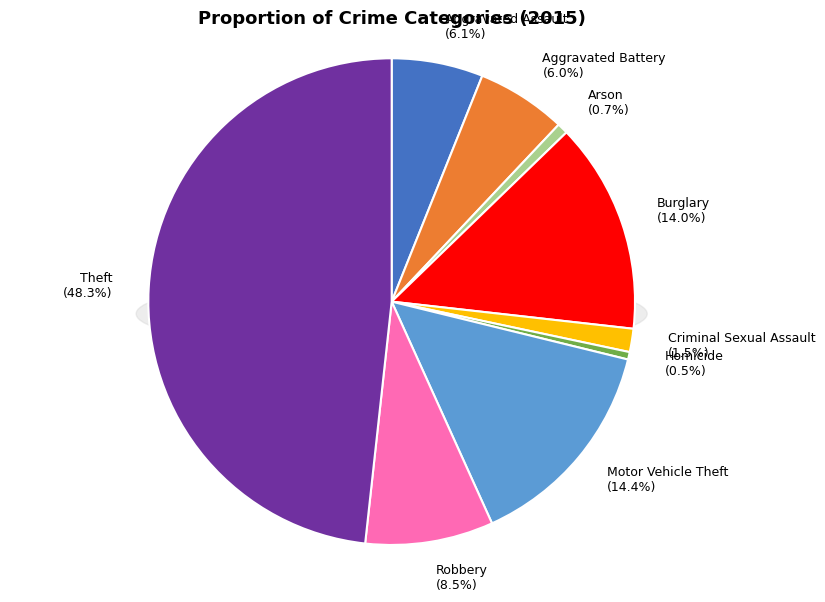

To the nearest percent, what percentage of the pie is Aggravated Battery?

6%